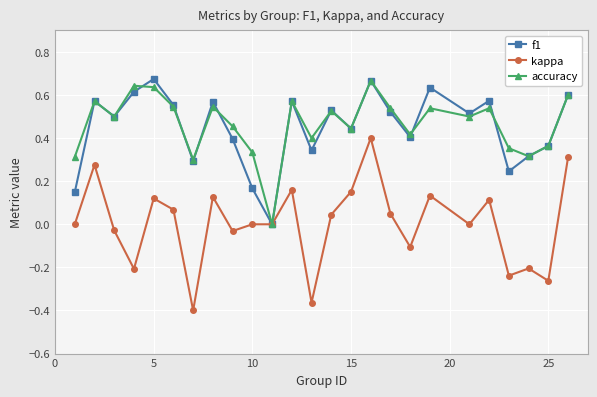

How many series are shown in this chart?

3